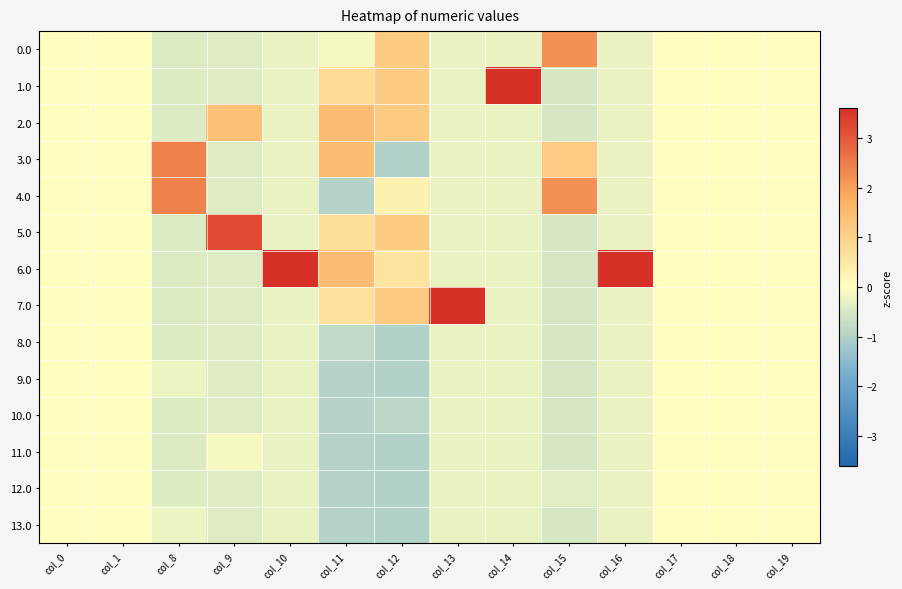

What is the average value of the 6.0 series?

0.5